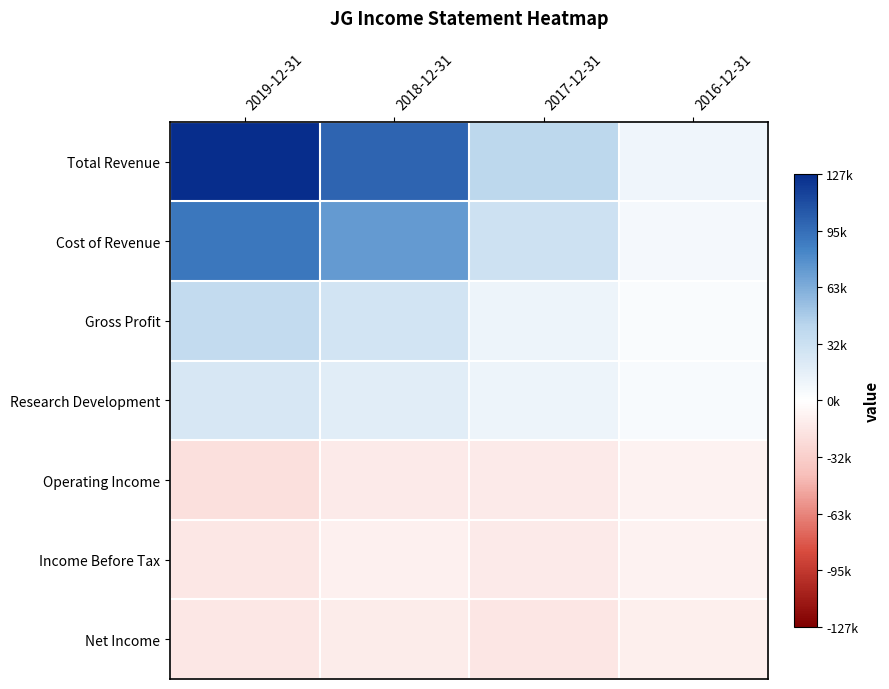

Reading left to right, extract all data points from this chart.

Total Revenue: 2019-12-31=1.0	2018-12-31=0.8	2017-12-31=0.3	2016-12-31=0.1
Cost of Revenue: 2019-12-31=0.7	2018-12-31=0.6	2017-12-31=0.2	2016-12-31=0.1
Gross Profit: 2019-12-31=0.3	2018-12-31=0.2	2017-12-31=0.1	2016-12-31=0.0
Research Development: 2019-12-31=0.2	2018-12-31=0.1	2017-12-31=0.1	2016-12-31=0.0
Operating Income: 2019-12-31=-0.2	2018-12-31=-0.1	2017-12-31=-0.1	2016-12-31=-0.1
Income Before Tax: 2019-12-31=-0.1	2018-12-31=-0.1	2017-12-31=-0.1	2016-12-31=-0.1
Net Income: 2019-12-31=-0.1	2018-12-31=-0.1	2017-12-31=-0.1	2016-12-31=-0.1